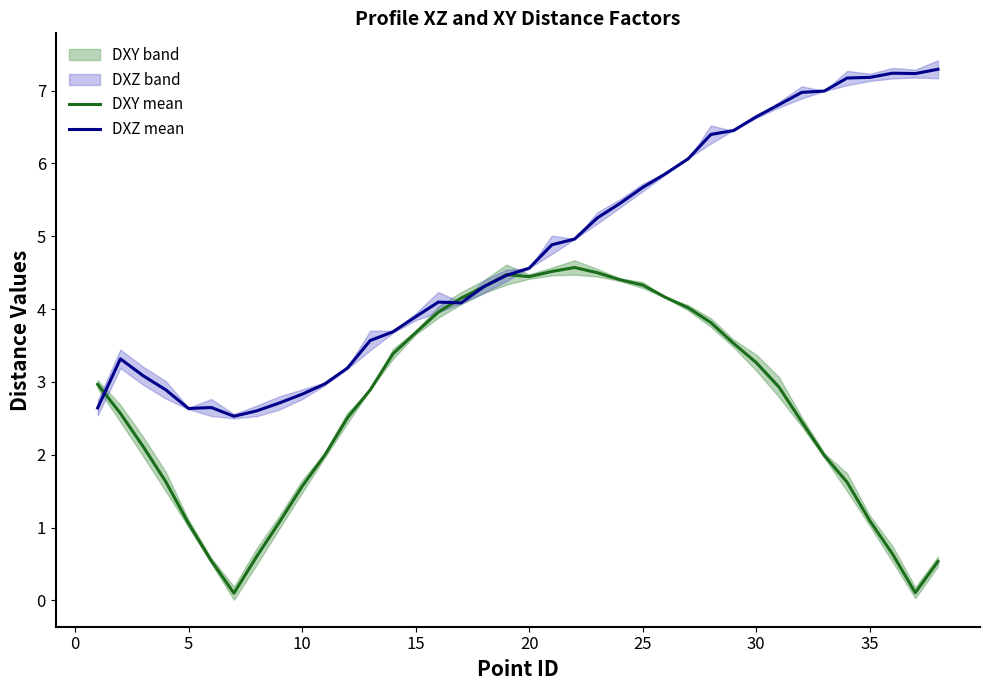

What is the highest value of the DXZ mean series?

7.3